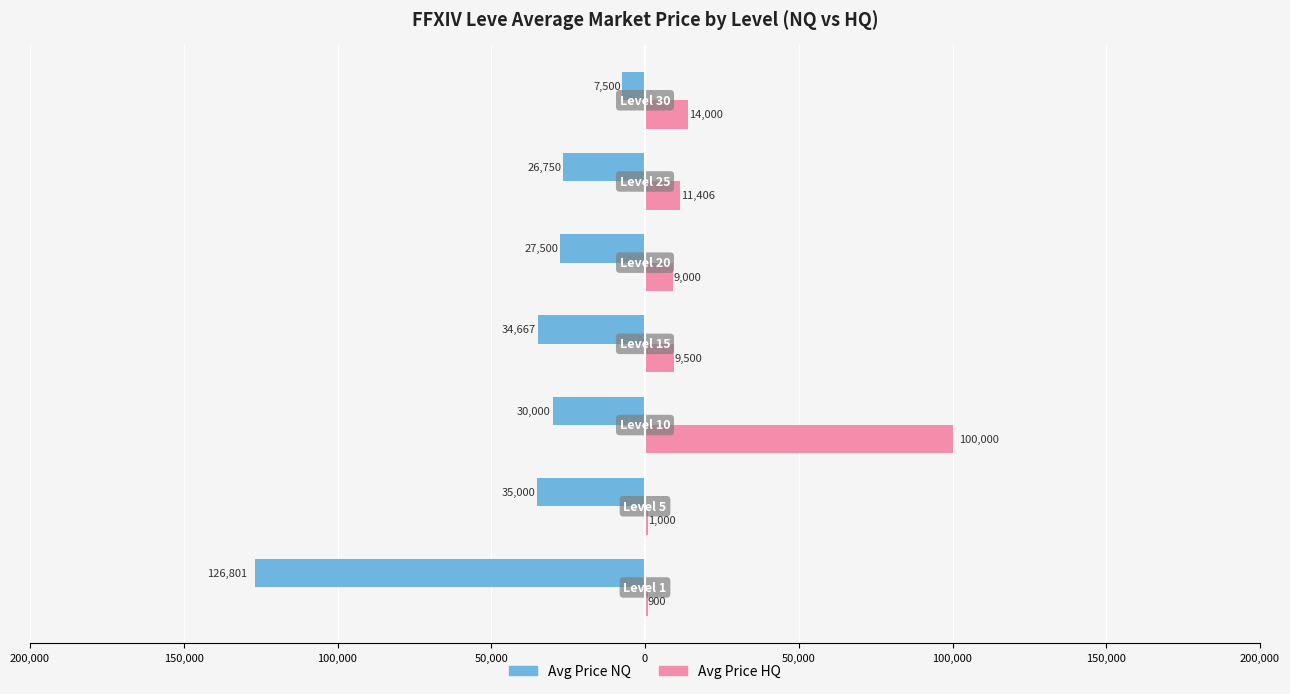

What are all the series names shown in the legend?

Avg Price NQ, Avg Price HQ